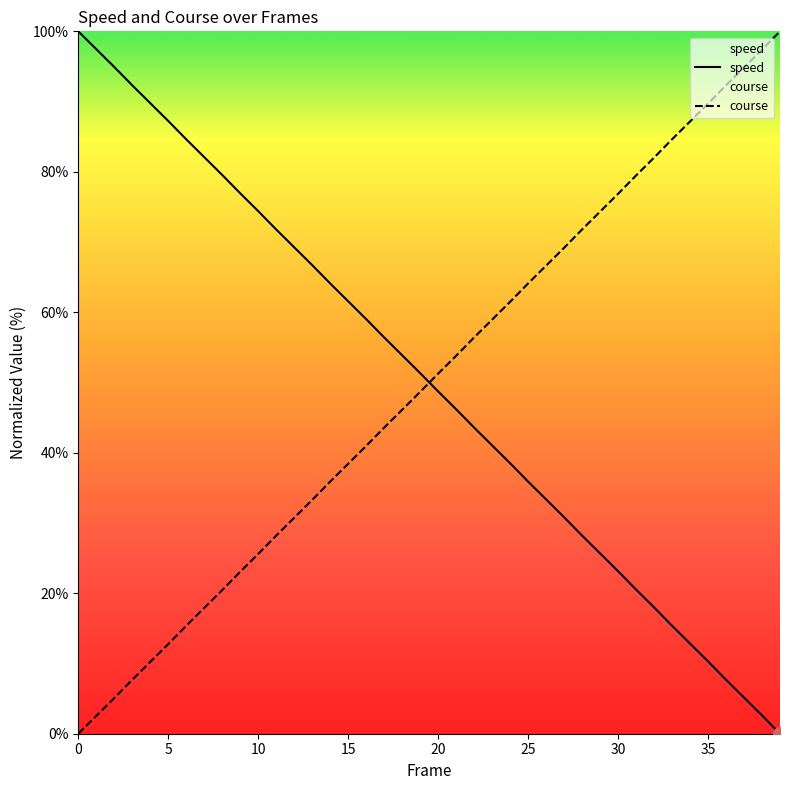

Does the chart display data point markers on the line(s)?

No